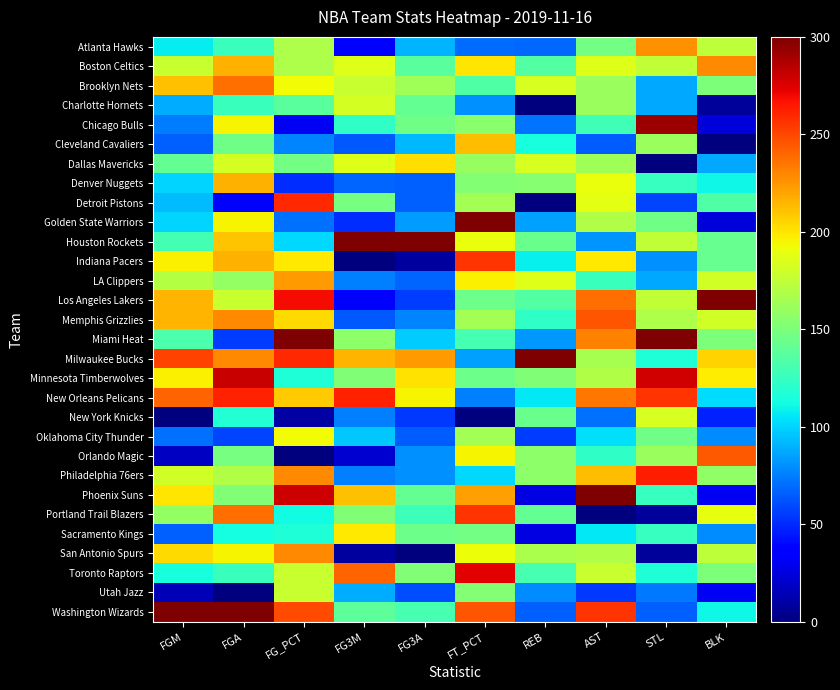

What is the total value across all series at FG3M?

3785.9